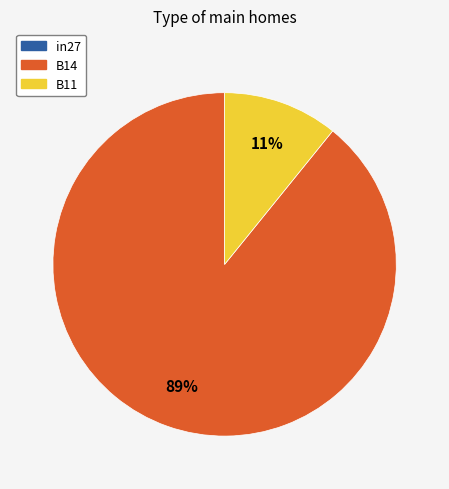

To the nearest percent, what is the average slice percentage?

50%